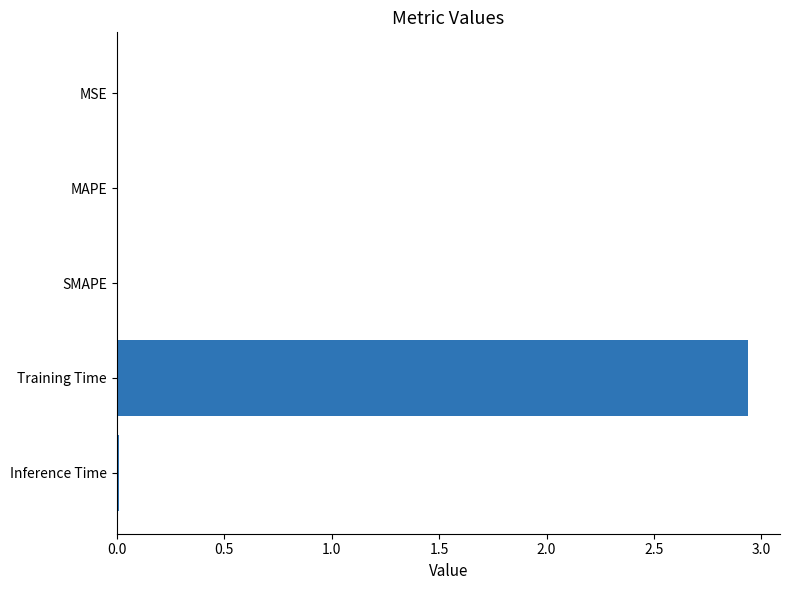

Which has a higher value, Inference Time or Training Time?

Training Time